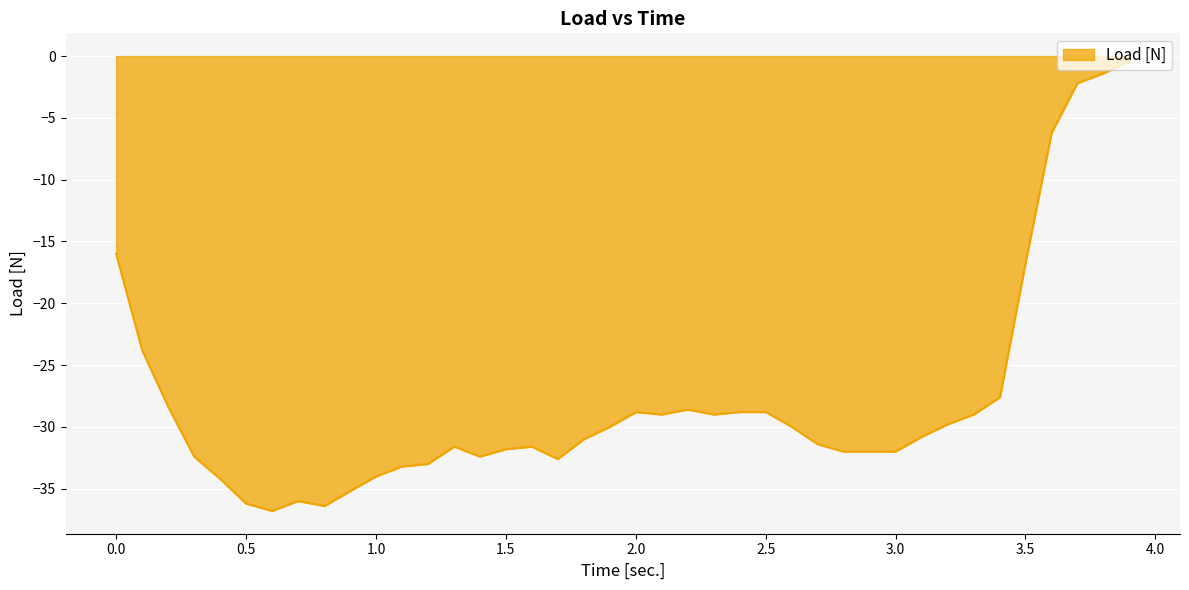

What is the difference between the maximum and minimum values?

36.4